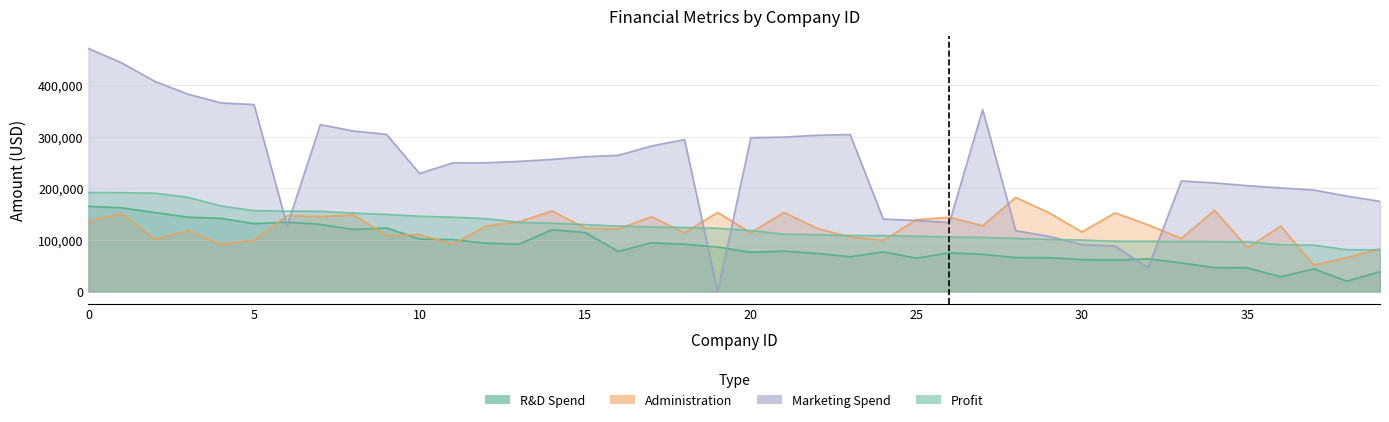

True or false: Marketing Spend has more than 0 interior local peaks.

True